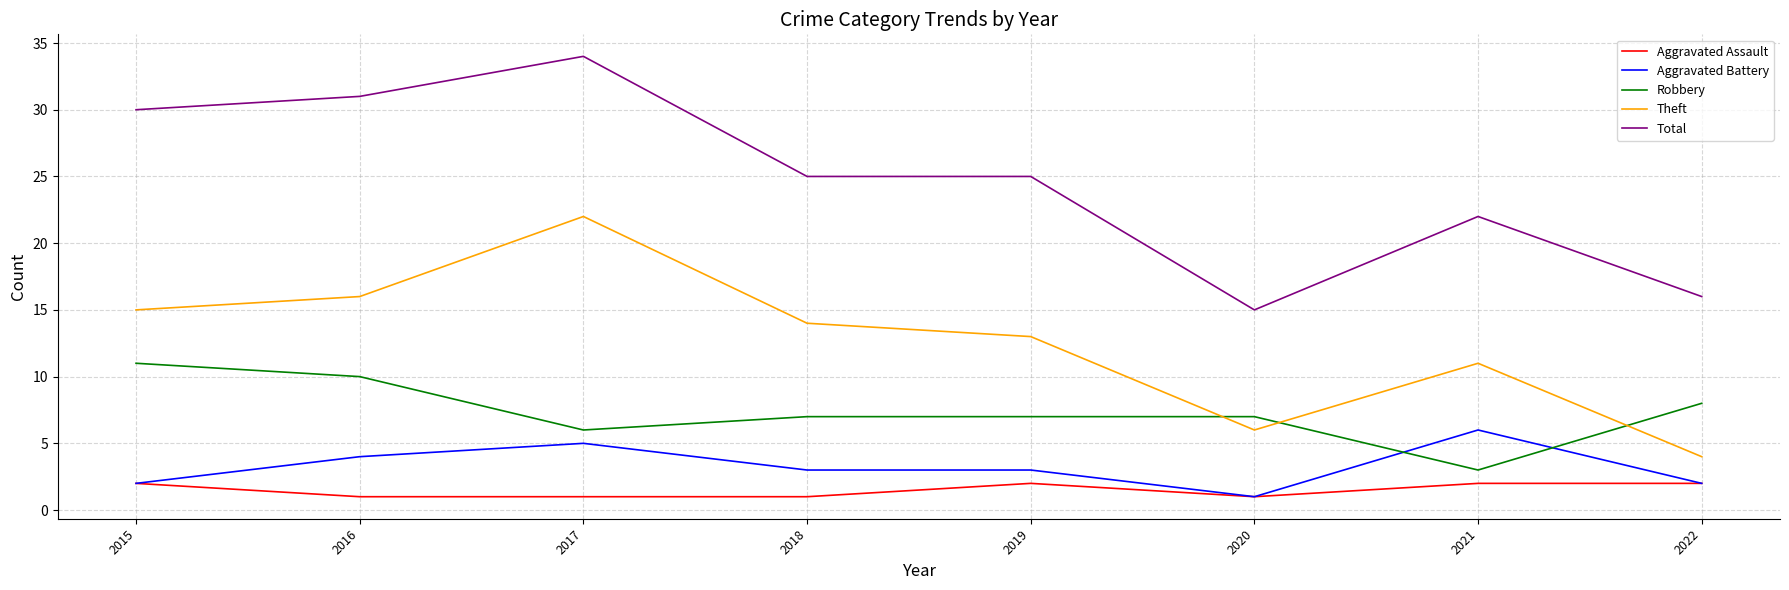

What value does the Aggravated Battery series have at 2017?

5